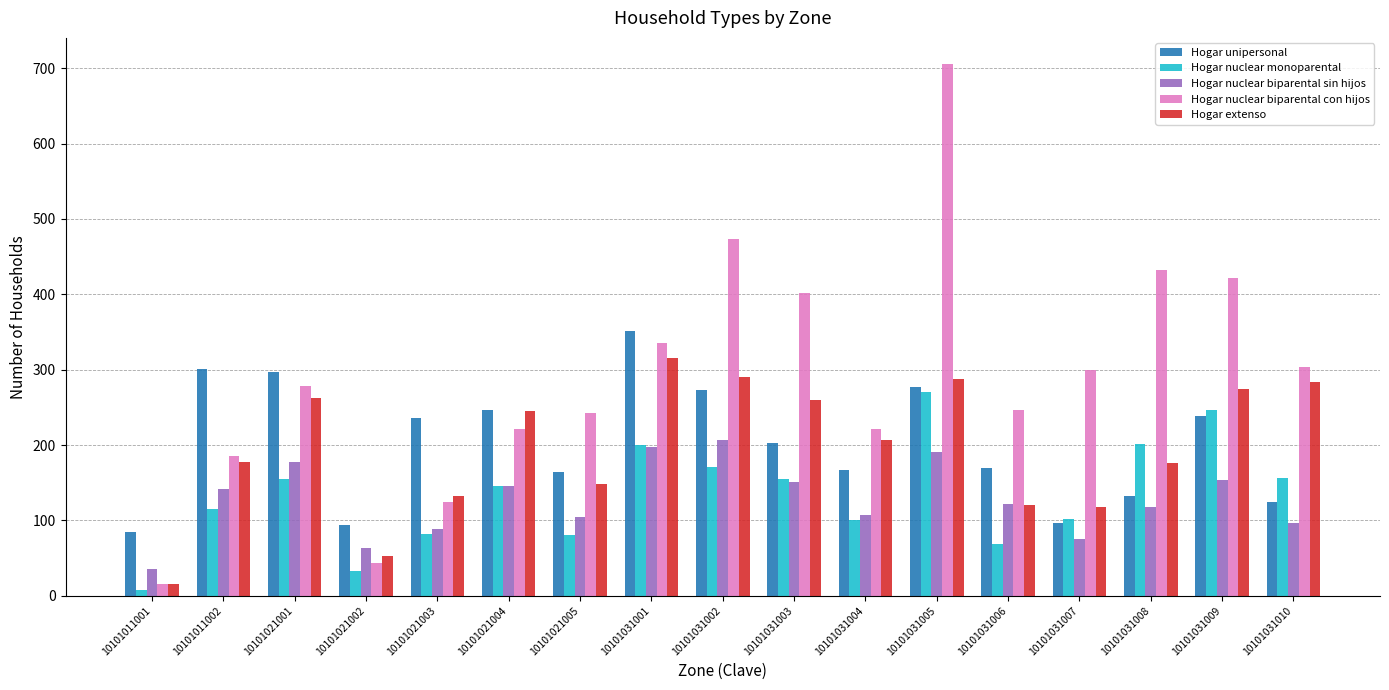

What value does the Hogar nuclear biparental con hijos series have at 10101021004?

221